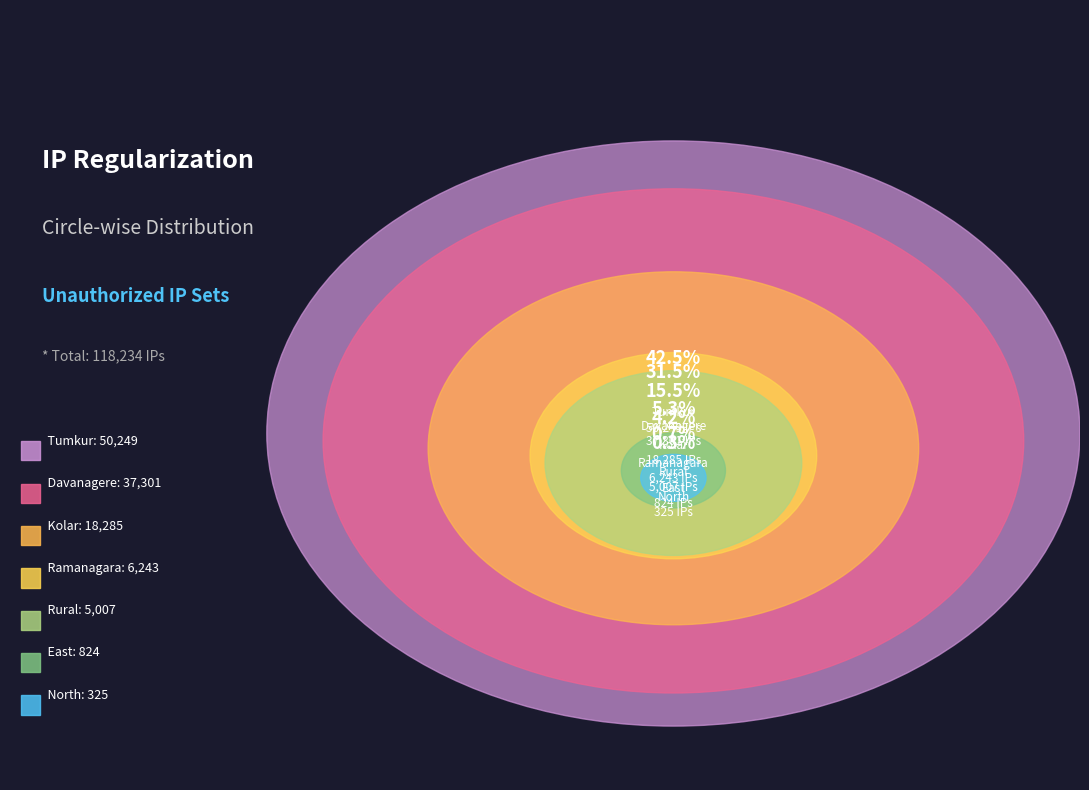

Rank the categories by value from lowest to highest.

North, East, Rural, Ramanagara, Kolar, Davanagere, Tumkur